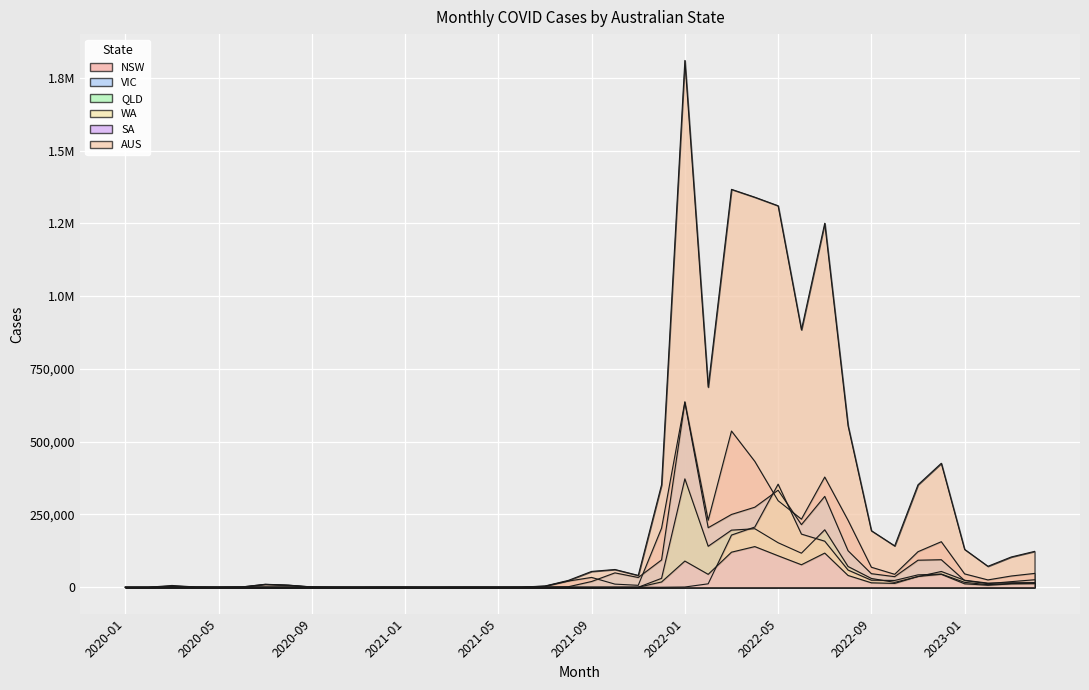

Where is the first local minimum for AUS?

2020-05